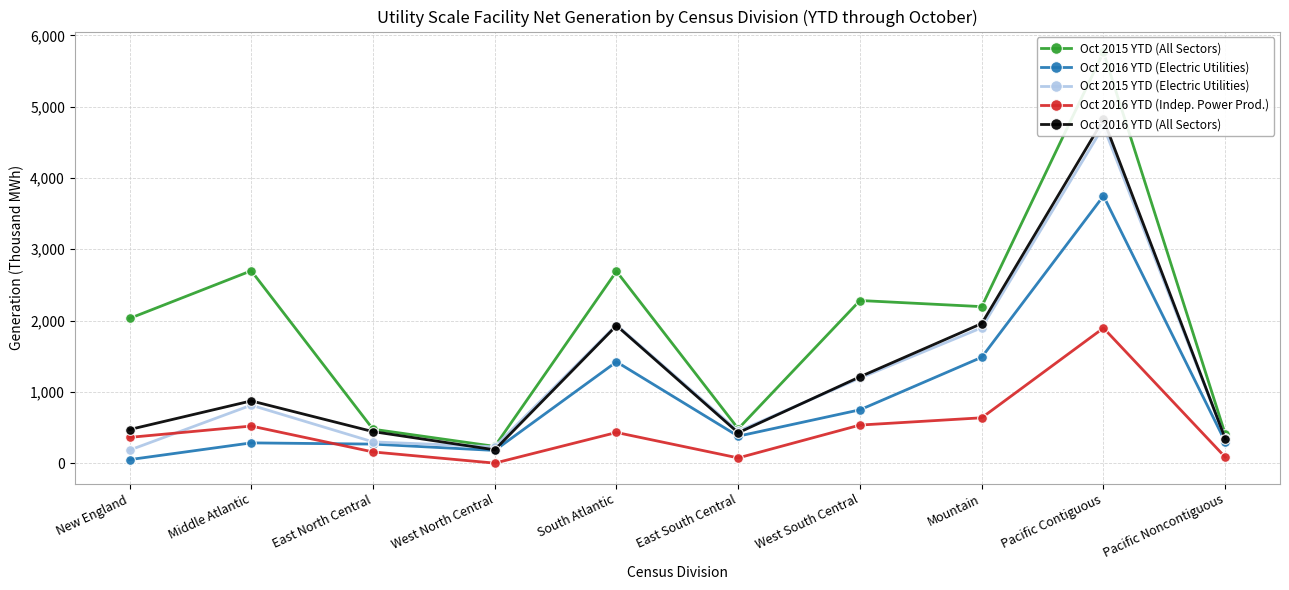

Rank the series by their maximum value, from highest to lowest.

Oct 2015 YTD (All Sectors), Oct 2016 YTD (All Sectors), Oct 2015 YTD (Electric Utilities), Oct 2016 YTD (Electric Utilities), Oct 2016 YTD (Indep. Power Prod.)